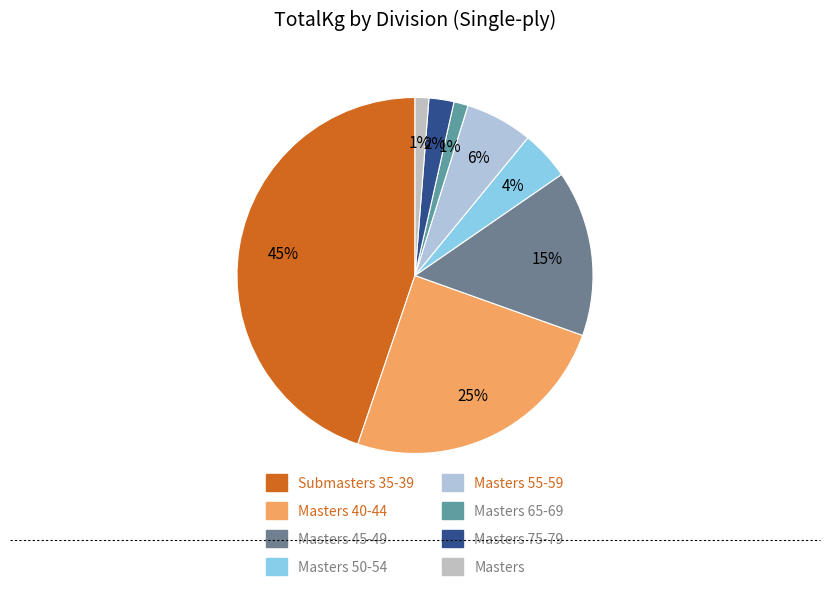

To the nearest percent, what is the difference between the Masters 50-54 and Masters 45-49 slice percentages?

11%